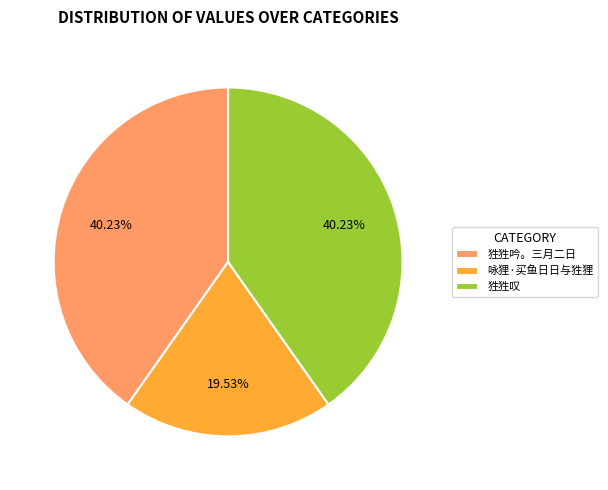

Is it true that 狌狌叹 is 40% of the pie?

True